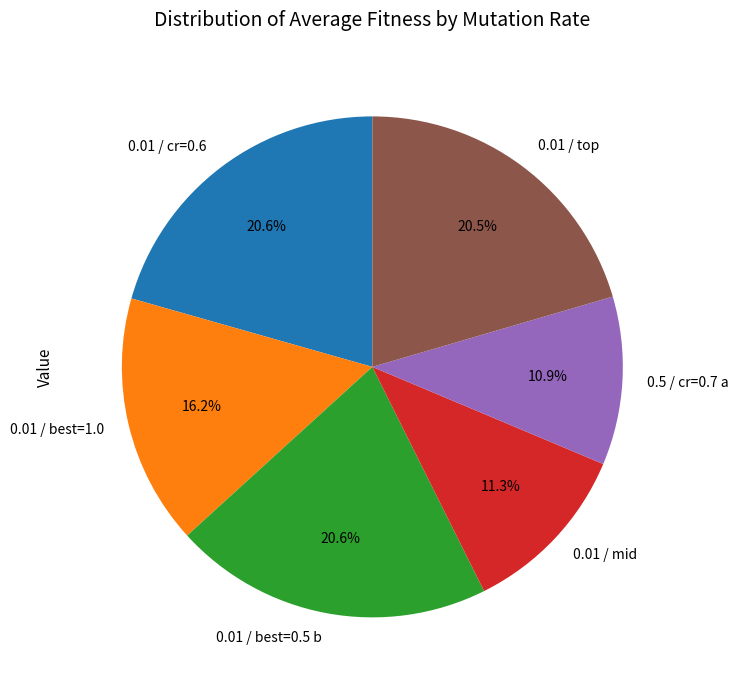

Which has a higher value, 0.01 / cr=0.6 or 0.5 / cr=0.7 a?

0.01 / cr=0.6